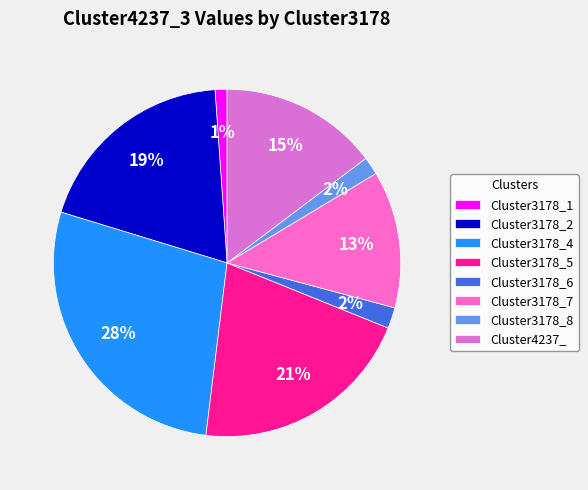

What is the change in value from Cluster3178_4 to Cluster3178_8?

-0.9